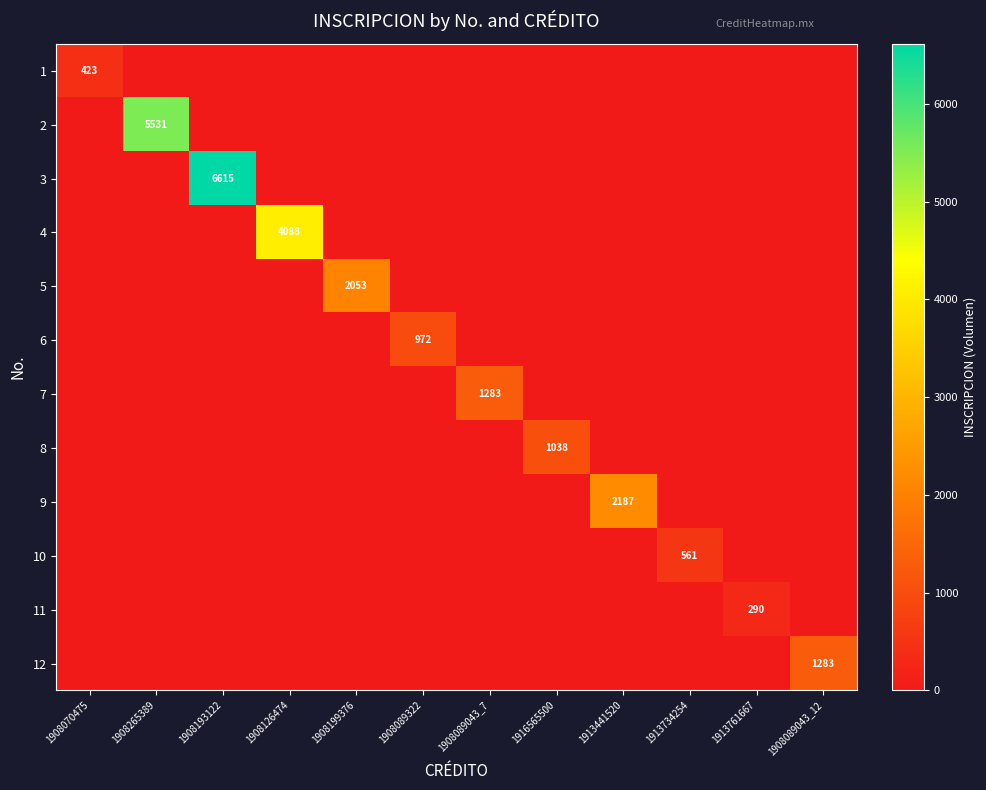

What is the average value of the 2 series?

461